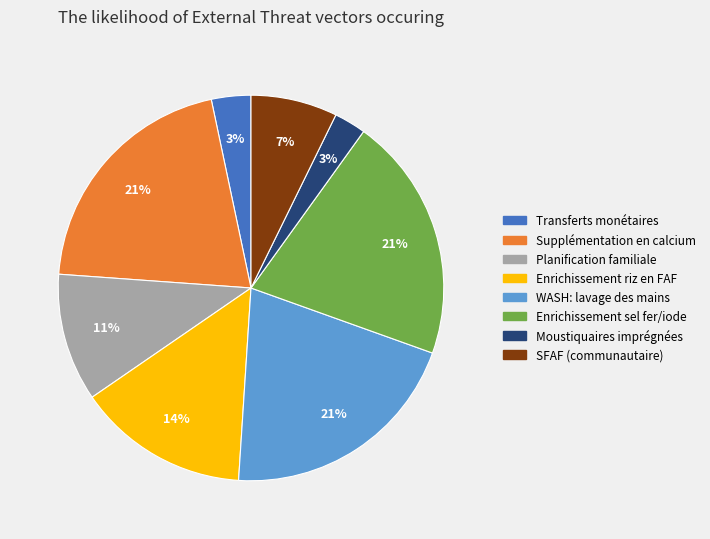

To the nearest percent, what is the difference between the largest and smallest slice percentages?

18%